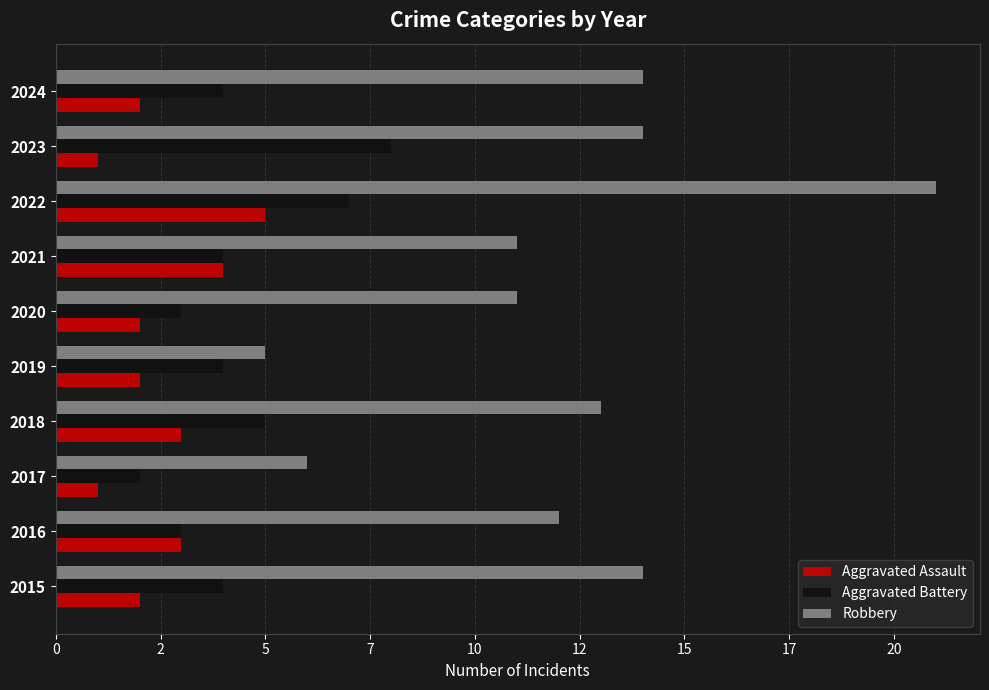

What are all the series names shown in the legend?

Aggravated Assault, Aggravated Battery, Robbery